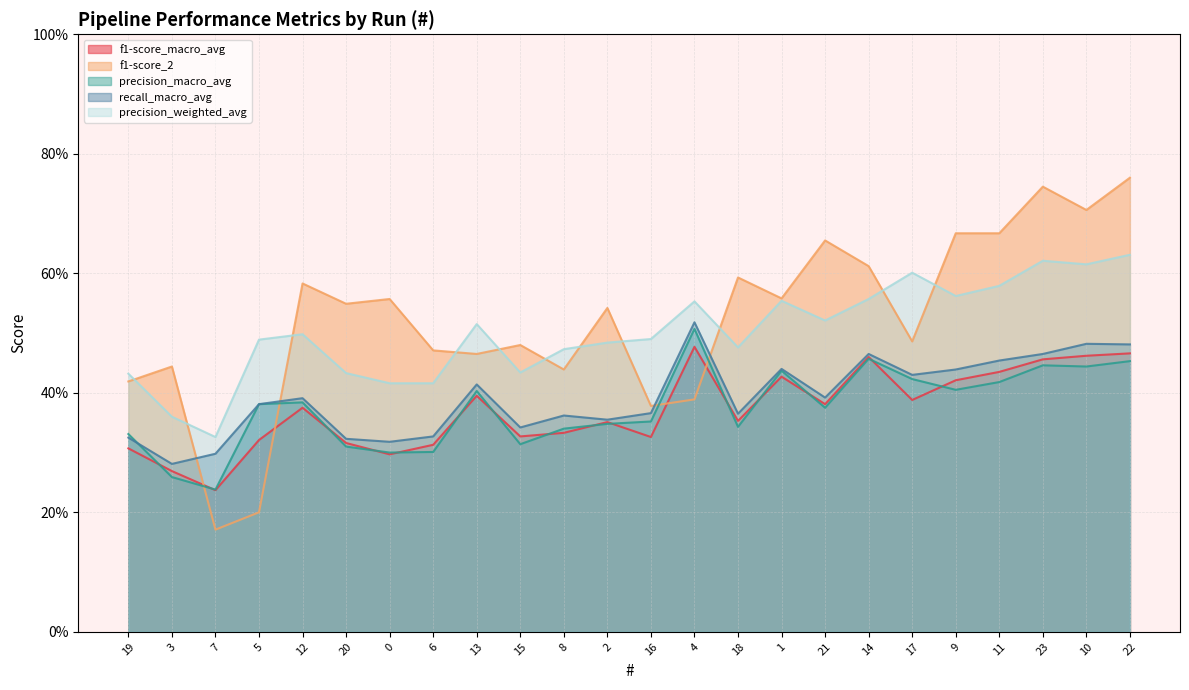

Reading left to right, list all the values displayed in this chart.

f1-score_macro_avg: 19=0.3	3=0.3	7=0.2	5=0.3	12=0.4	20=0.3	0=0.3	6=0.3	13=0.4	15=0.3	8=0.3	2=0.4	16=0.3	4=0.5	18=0.4	1=0.4	21=0.4	14=0.5	17=0.4	9=0.4	11=0.4	23=0.5	10=0.5	22=0.5
f1-score_2: 19=0.4	3=0.4	7=0.2	5=0.2	12=0.6	20=0.5	0=0.6	6=0.5	13=0.5	15=0.5	8=0.4	2=0.5	16=0.4	4=0.4	18=0.6	1=0.6	21=0.7	14=0.6	17=0.5	9=0.7	11=0.7	23=0.7	10=0.7	22=0.8
precision_macro_avg: 19=0.3	3=0.3	7=0.2	5=0.4	12=0.4	20=0.3	0=0.3	6=0.3	13=0.4	15=0.3	8=0.3	2=0.3	16=0.4	4=0.5	18=0.3	1=0.4	21=0.4	14=0.5	17=0.4	9=0.4	11=0.4	23=0.4	10=0.4	22=0.5
recall_macro_avg: 19=0.3	3=0.3	7=0.3	5=0.4	12=0.4	20=0.3	0=0.3	6=0.3	13=0.4	15=0.3	8=0.4	2=0.4	16=0.4	4=0.5	18=0.4	1=0.4	21=0.4	14=0.5	17=0.4	9=0.4	11=0.5	23=0.5	10=0.5	22=0.5
precision_weighted_avg: 19=0.4	3=0.4	7=0.3	5=0.5	12=0.5	20=0.4	0=0.4	6=0.4	13=0.5	15=0.4	8=0.5	2=0.5	16=0.5	4=0.6	18=0.5	1=0.6	21=0.5	14=0.6	17=0.6	9=0.6	11=0.6	23=0.6	10=0.6	22=0.6